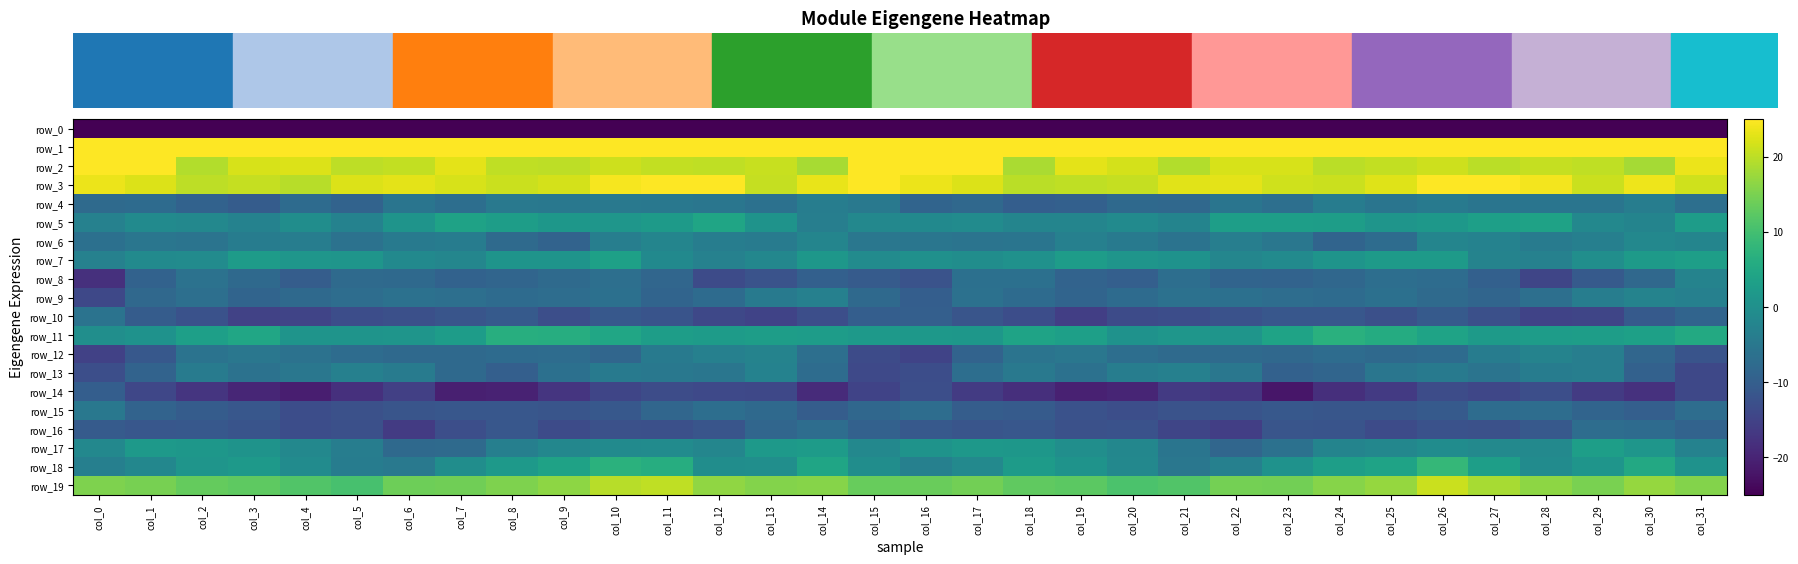

Which series has the largest total across all categories?

row_1